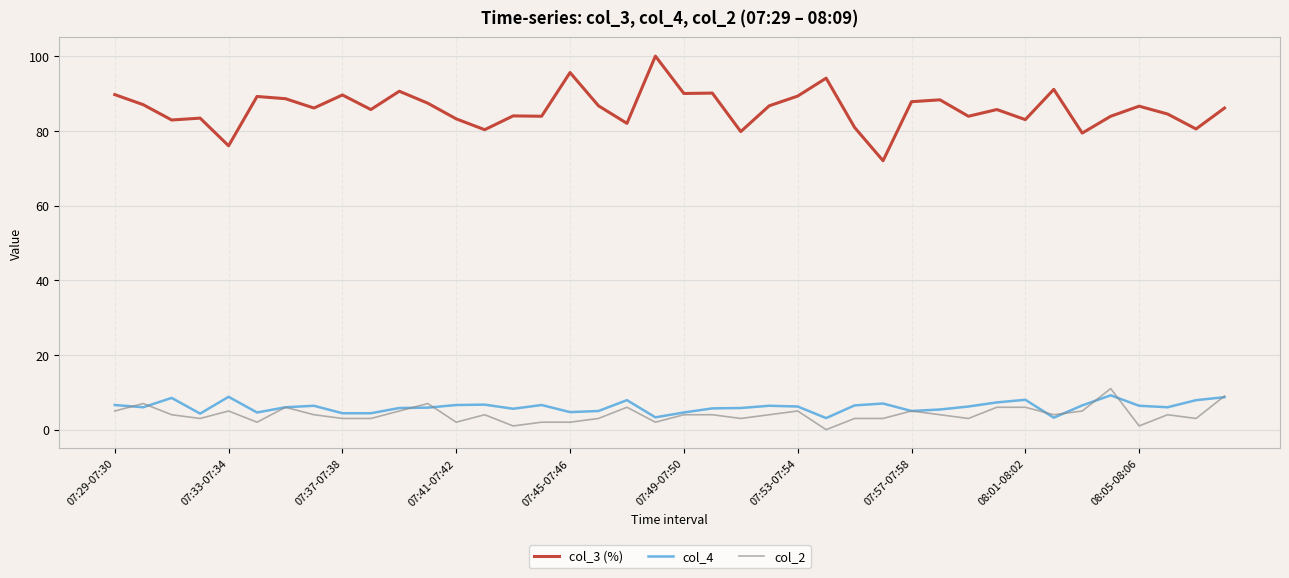

Which series has the largest range (max minus min)?

col_3 (%)